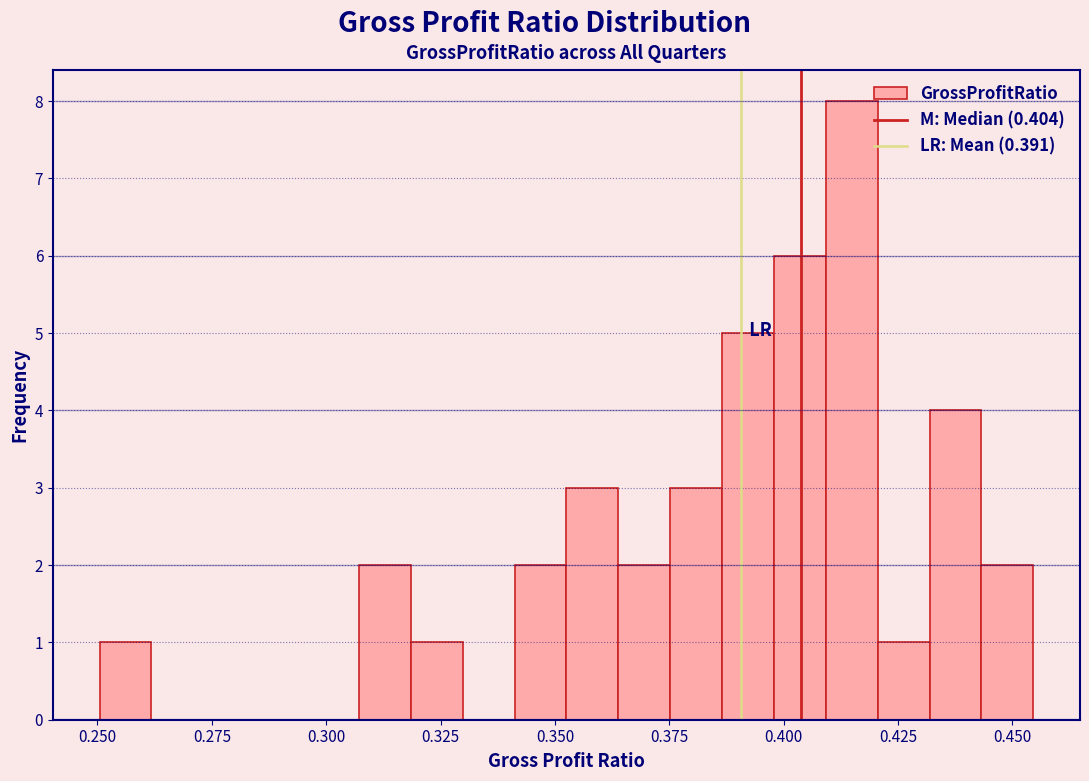

Read against the x-axis, roughly where is the centre of the tallest bar?

0.415